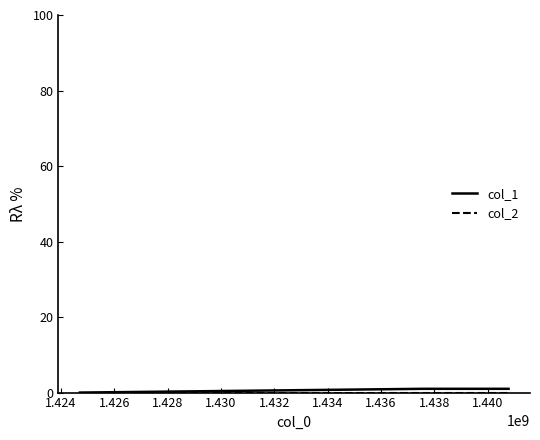

How many distinct data groups are displayed?

2